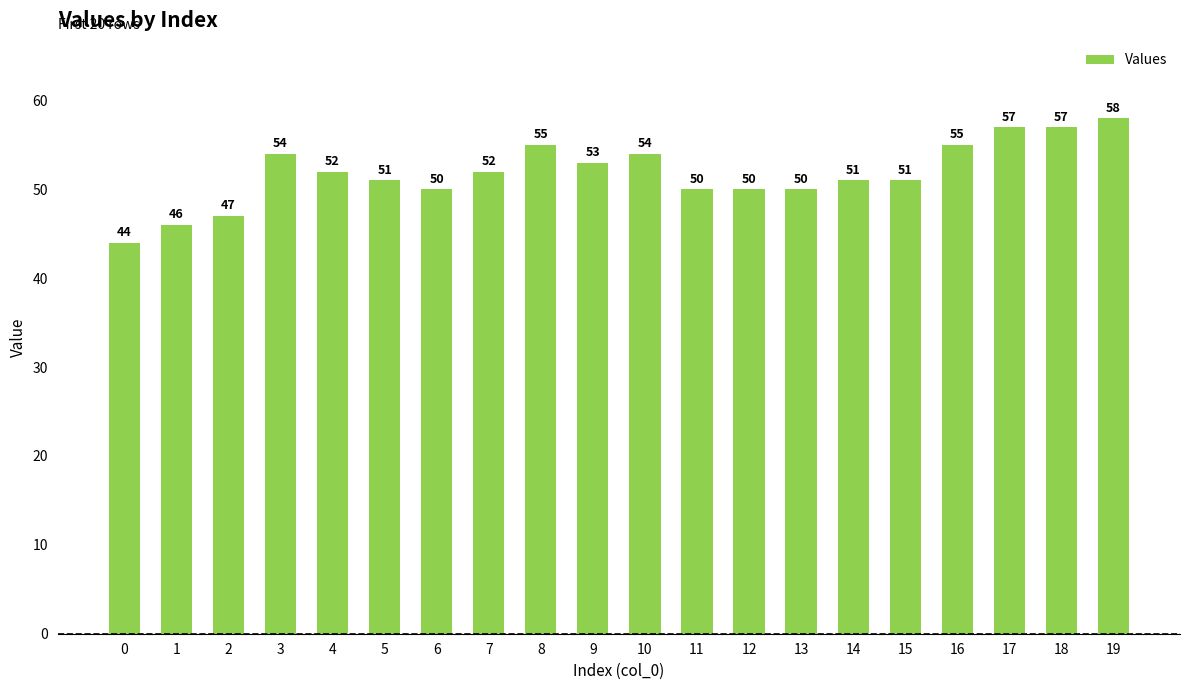

Is it true that the value at 19 is 58?

True